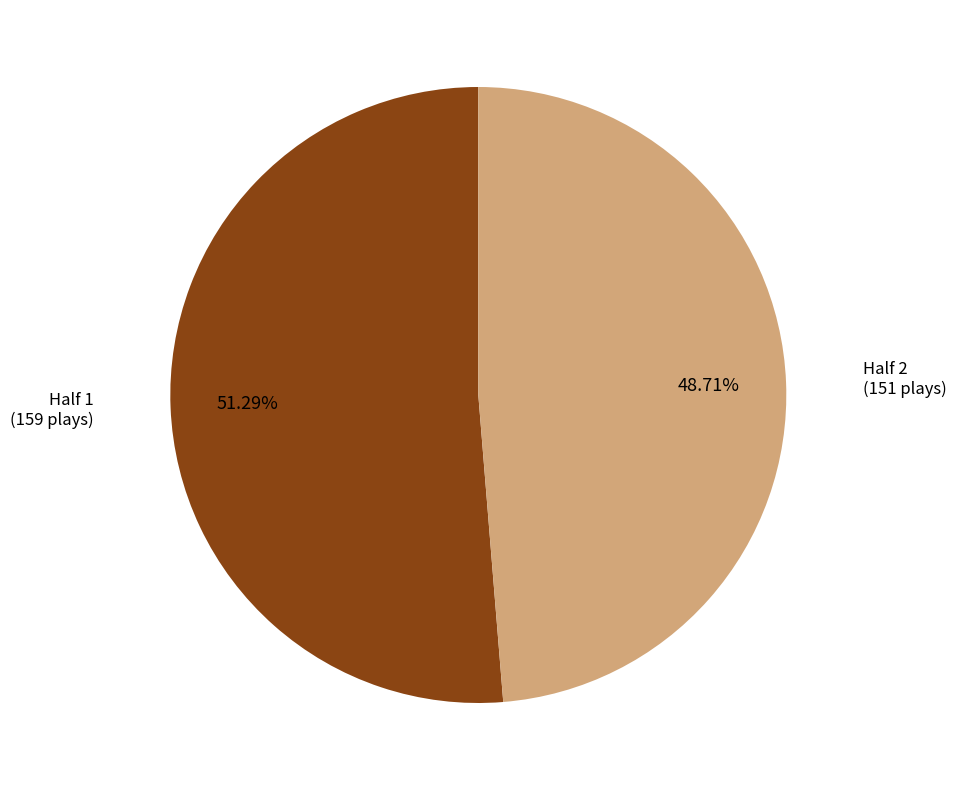

Is it true that Half 1 is 63% of the pie?

False